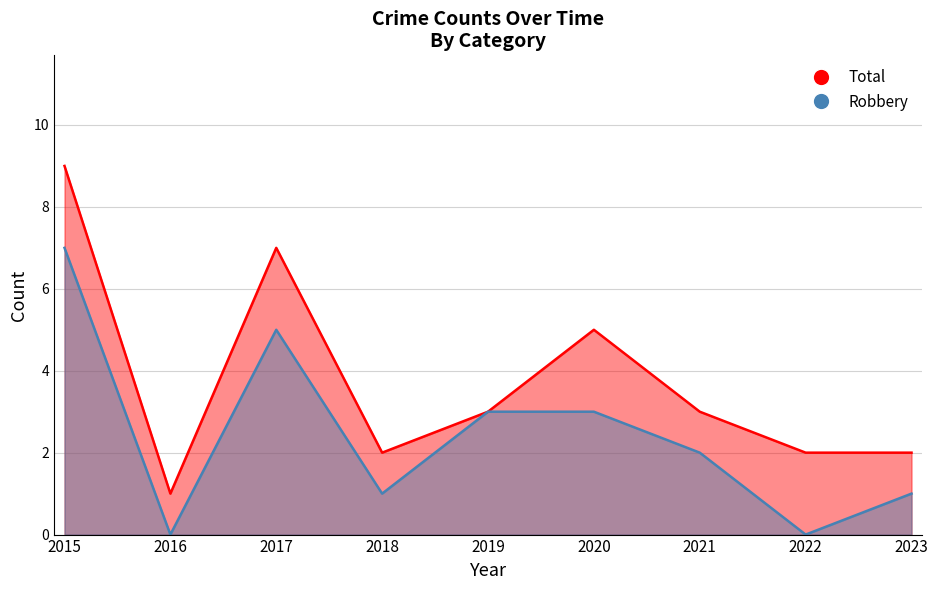

How many series are shown in this chart?

2